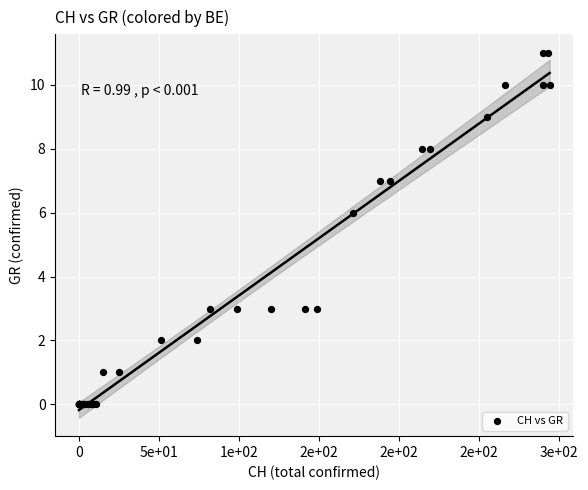

What Y value in the scatter plot is closest to 5?

6